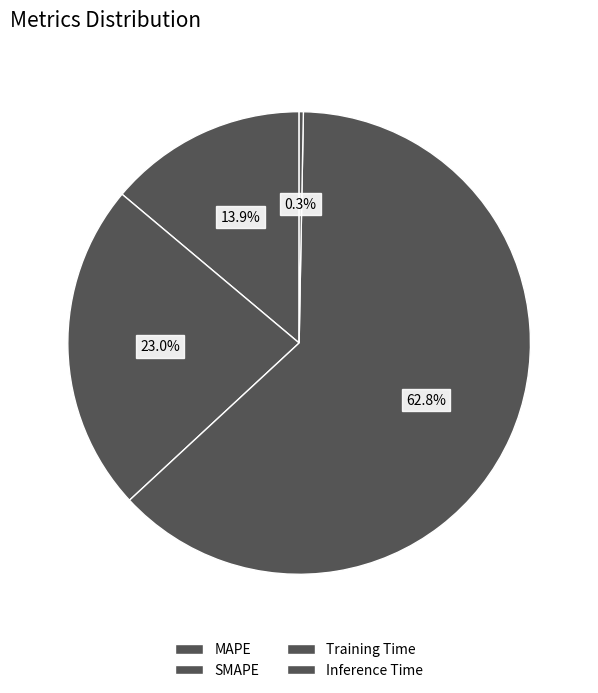

Is there a majority slice in this chart?

Yes